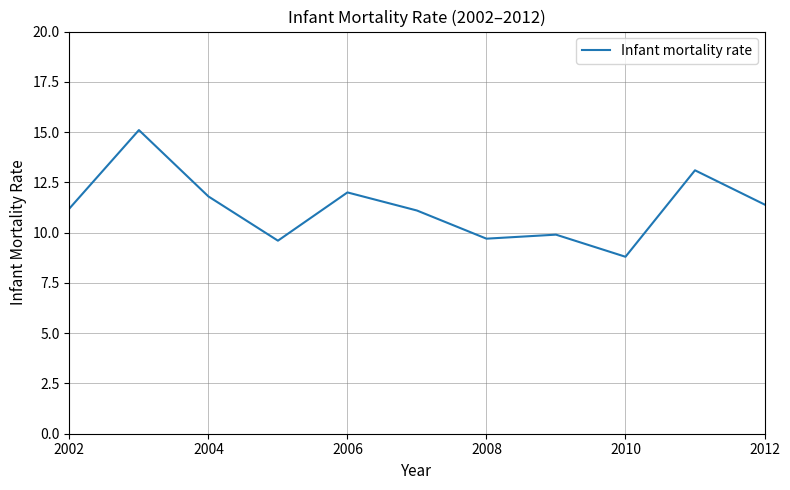

What is the greatest value displayed?

15.1